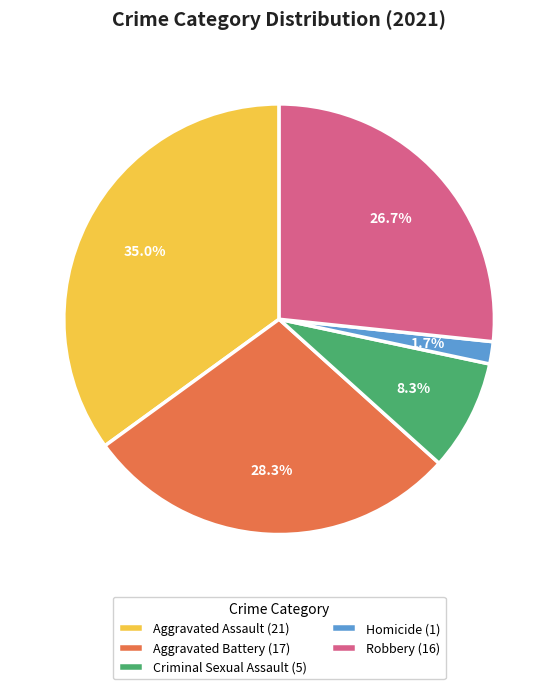

What is the smallest slice in the pie chart?

Homicide